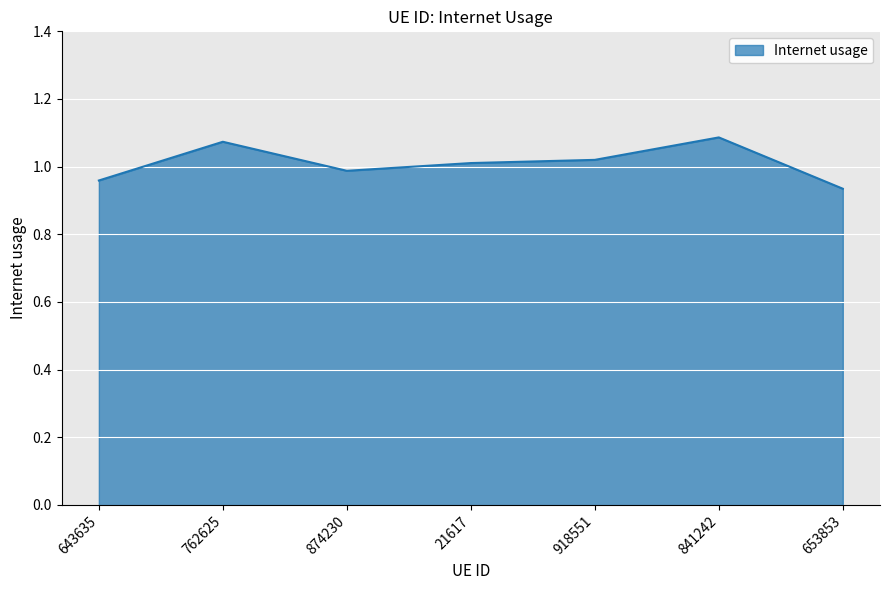

What is the sum of all values?

7.1